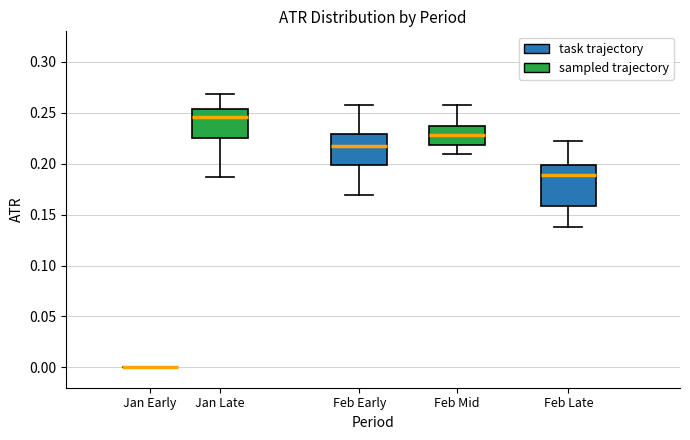

Reading left to right, transcribe this box plot: for each box, give where its median line is, the range the box spans, and where its two whiskers end, as read against the y-axis. The values are not printed on the chart, so give them approximately, as read against the axis.

Jan Early: box collapsed to a line at 0.000, whiskers 0.000 to 0.000
Jan Late: median 0.245, box 0.225 to 0.255, whiskers 0.185 to 0.270
Feb Early: median 0.215, box 0.200 to 0.230, whiskers 0.170 to 0.260
Feb Mid: median 0.230, box 0.220 to 0.235, whiskers 0.210 to 0.260
Feb Late: median 0.190, box 0.160 to 0.200, whiskers 0.140 to 0.220